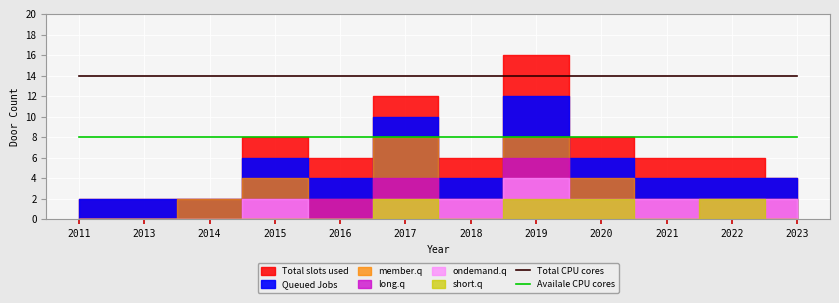

What is the highest value of the Total CPU cores series?

14